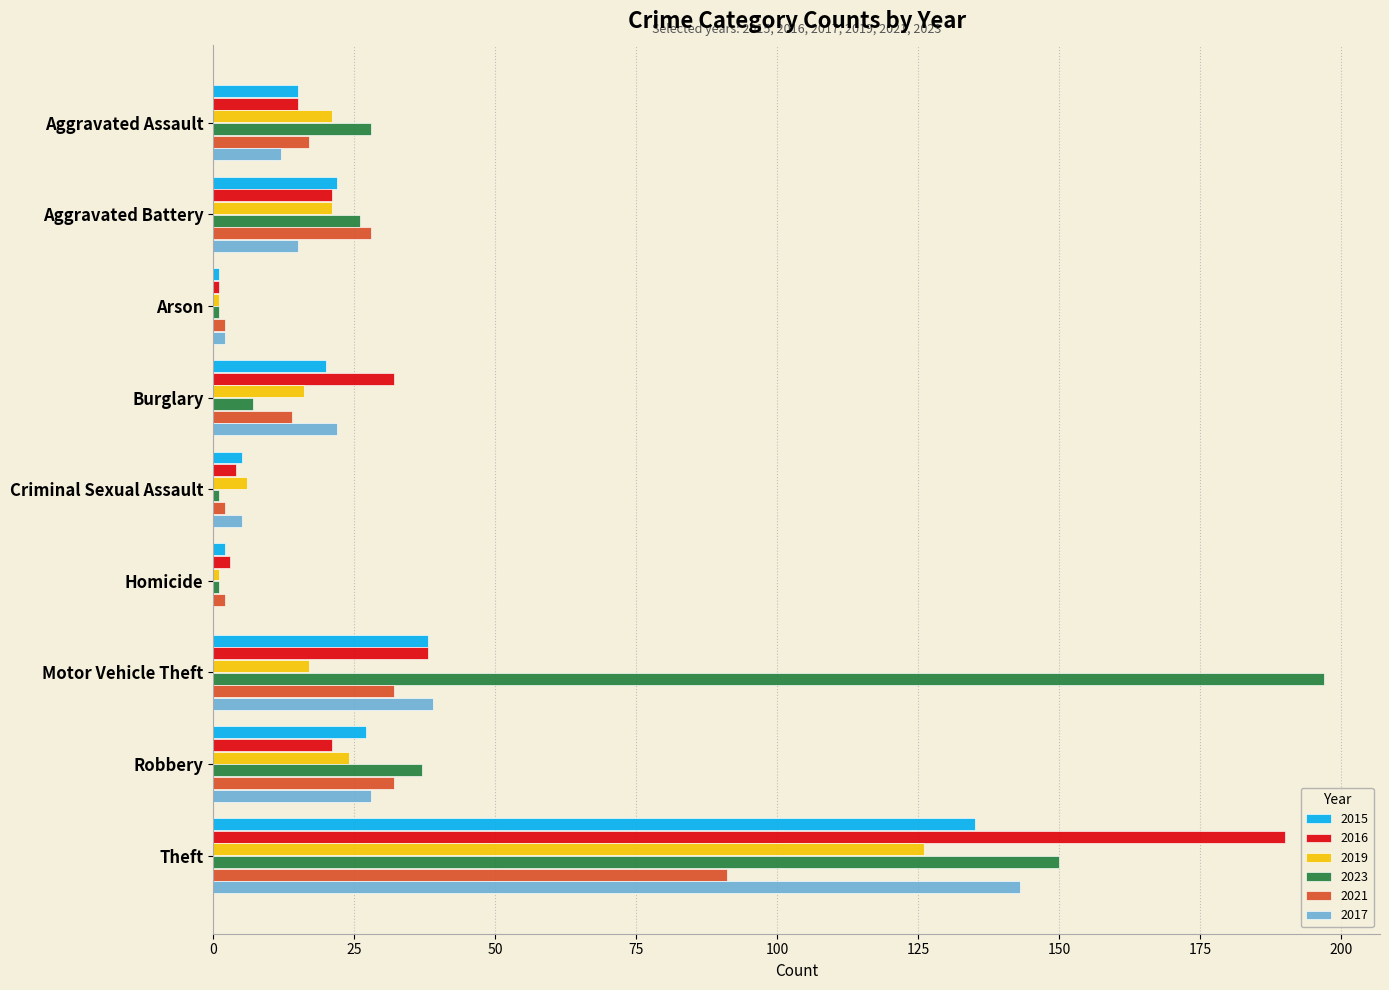

What is the sum of all 2021 values?

220